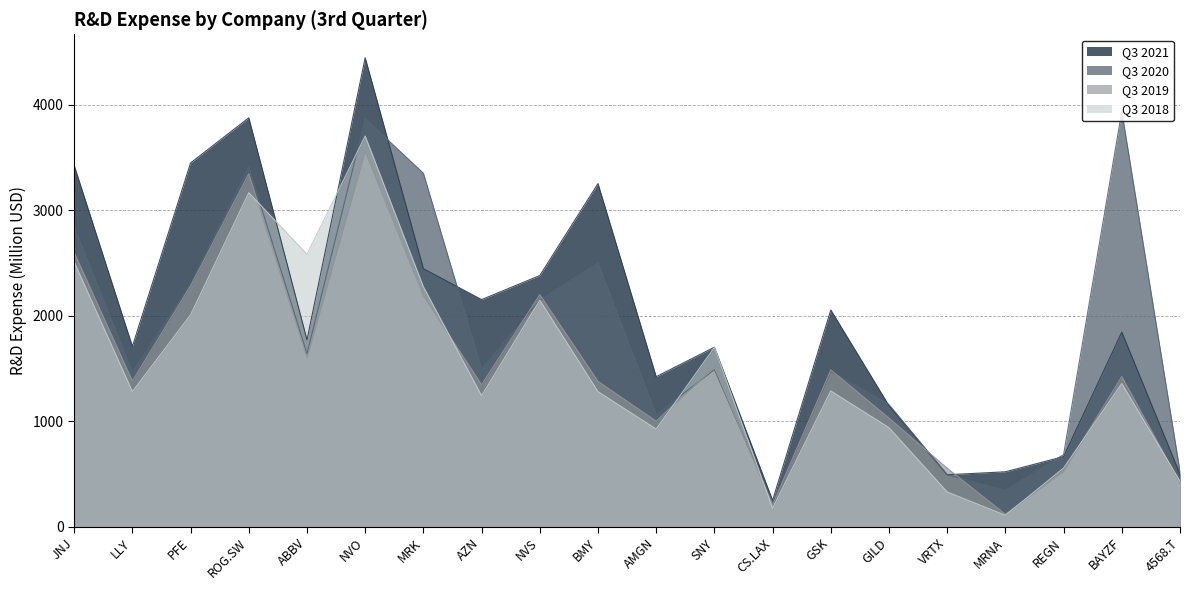

Between which two adjacent categories do Q3 2020 and Q3 2018 first intersect?

ROG.SW and ABBV